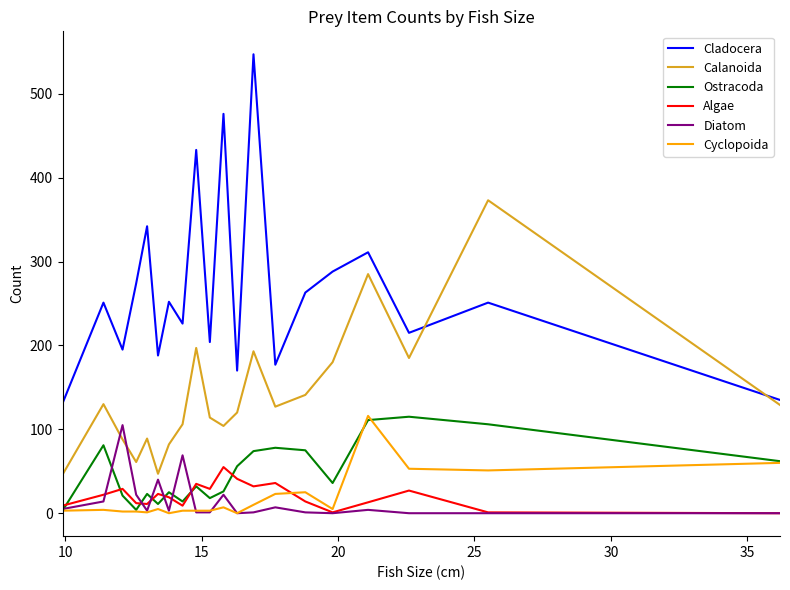

Which series has the widest spread of values?

Cladocera